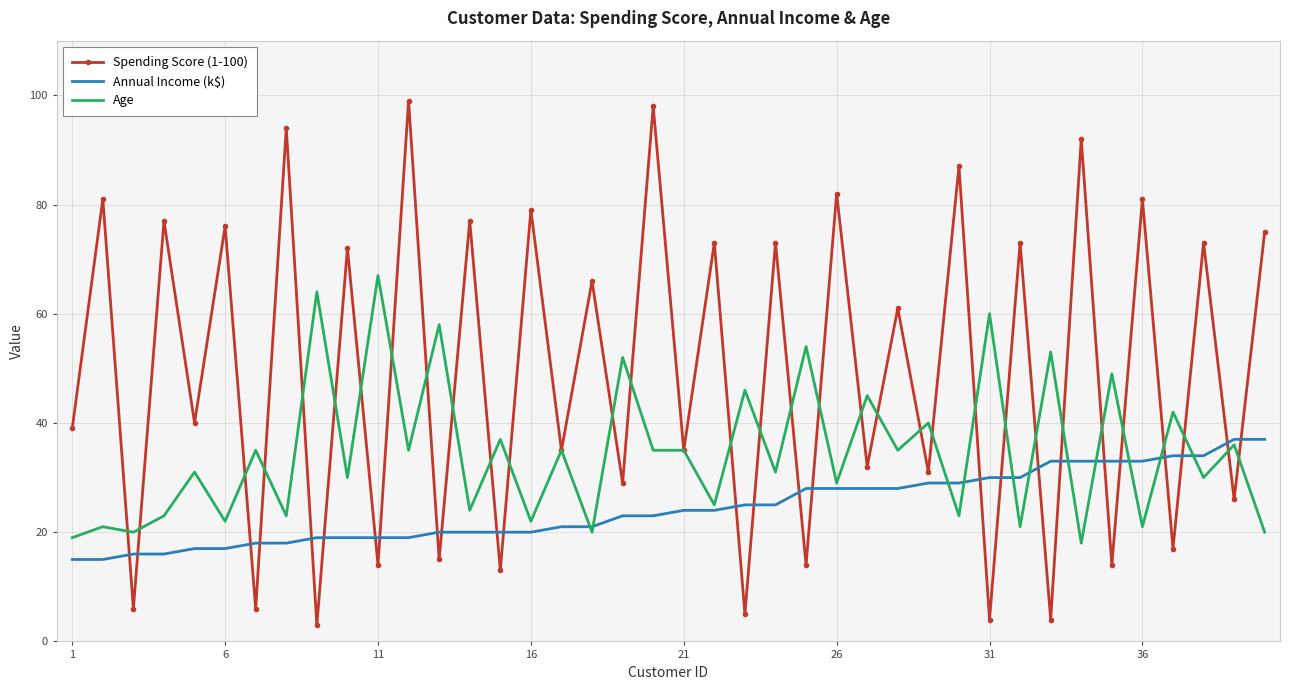

What is the greatest value displayed?

99